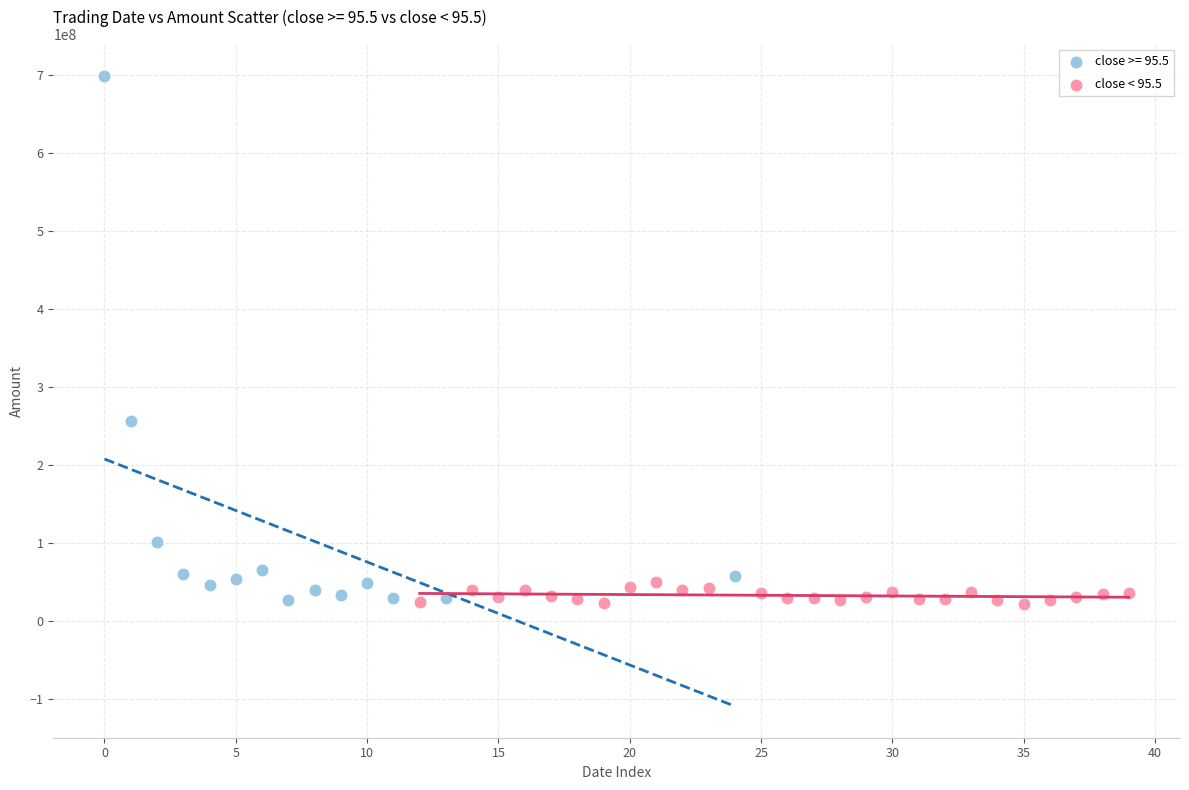

Which series has the widest spread of Y values?

close >= 95.5